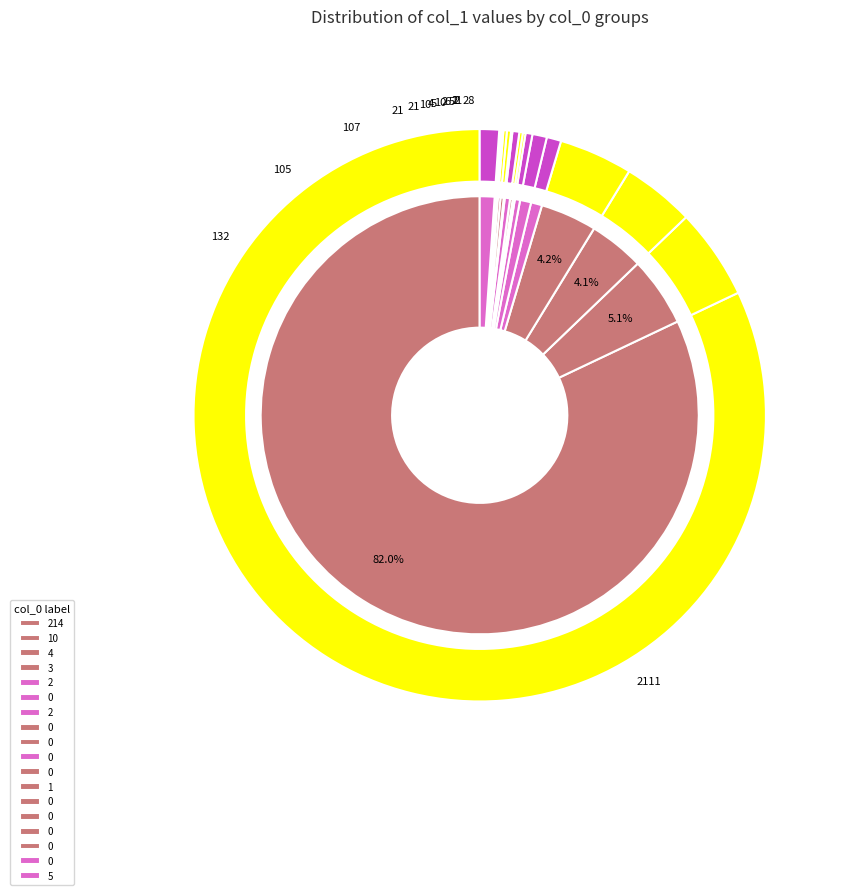

What percentage do 3 and 0 together represent?

4.2%